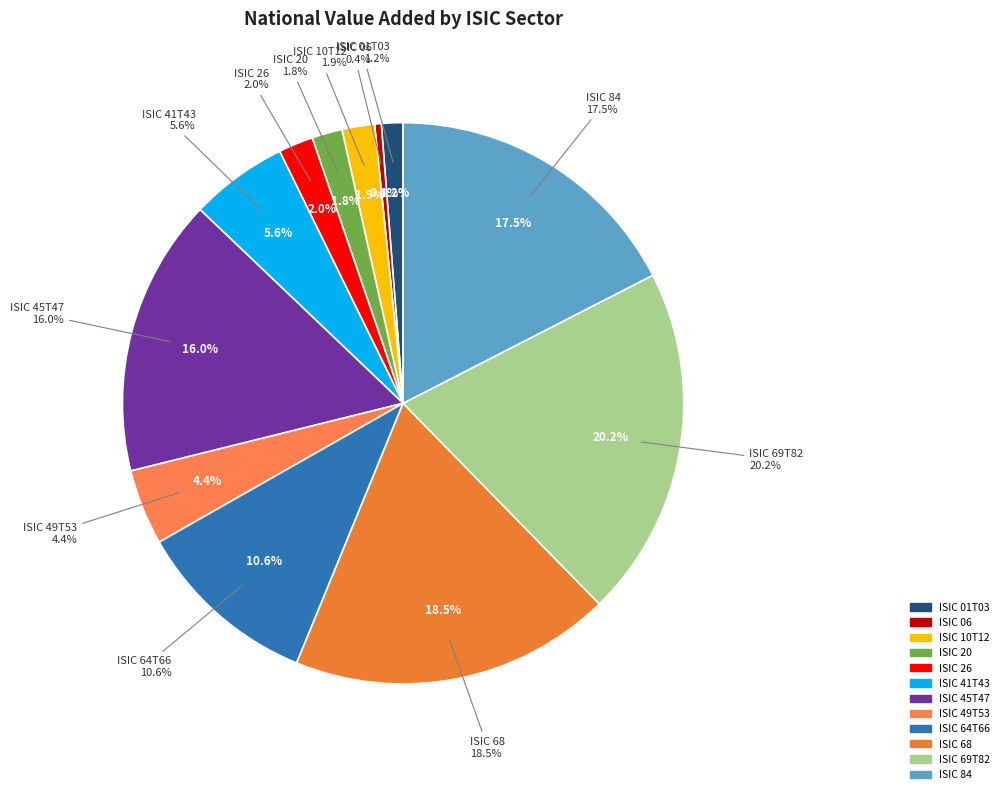

Does any single category account for the majority?

No